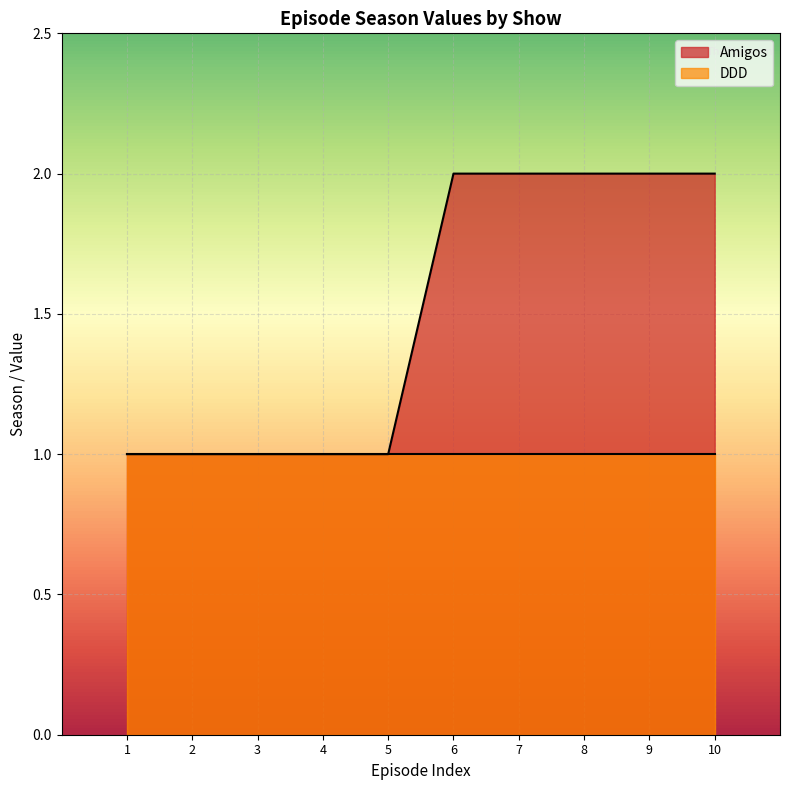

Rank the categories by value from highest to lowest.

6, 7, 8, 9, 10, 1, 2, 3, 4, 5